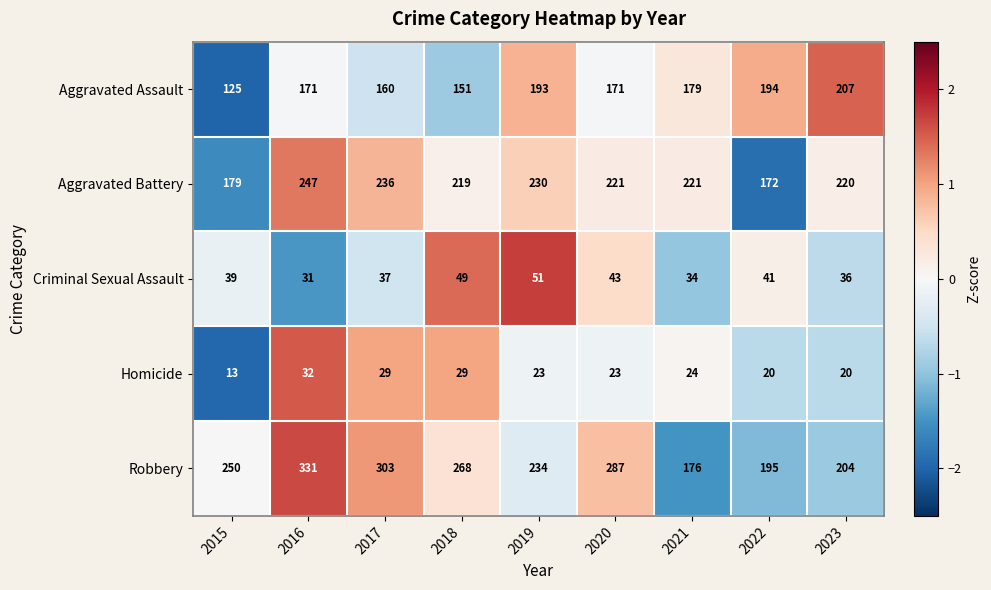

Count the Homicide values in the range 20 to 29.

7